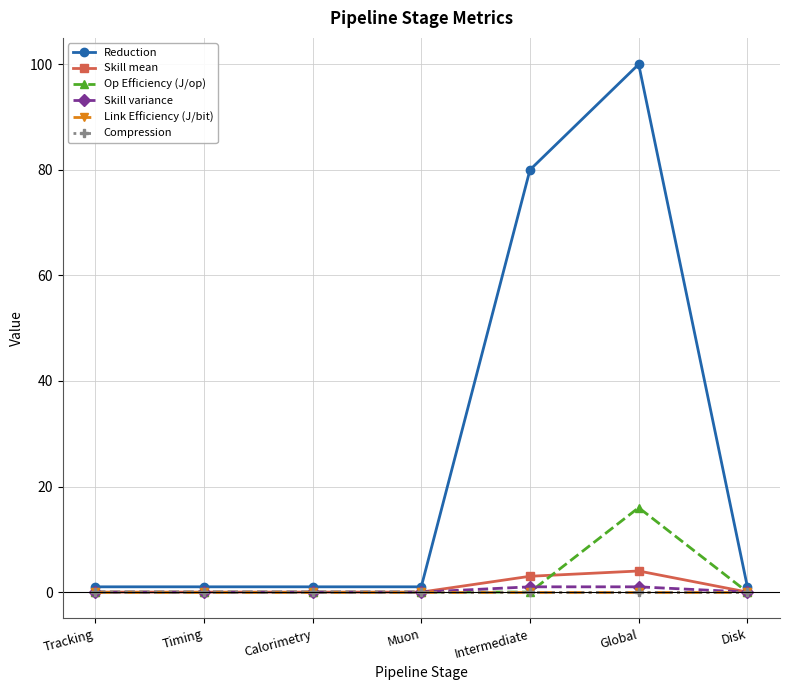

What is the spread (max minus min) of values at Disk?

1.0